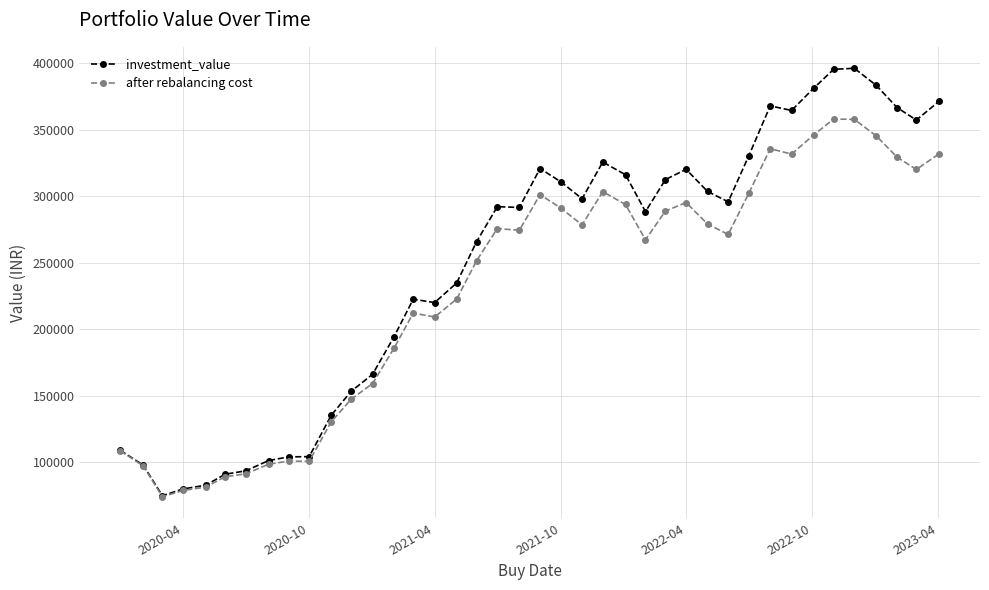

In investment_value, how many points are lower than both neighbors (excluding endpoints)?

8